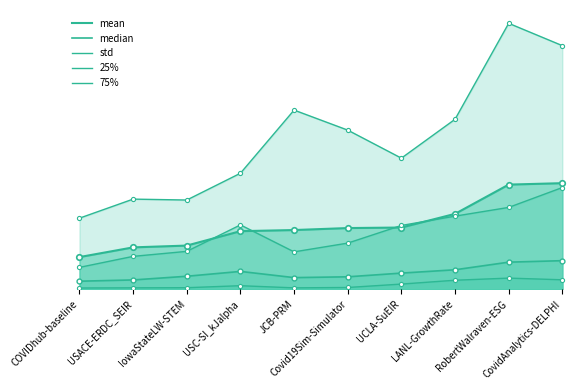

Reading right to left, what are all the values shown in this chart?

mean: CovidAnalytics-DELPHI=4253608927.8	RobertWalraven-ESG=4196448023.1	LANL-GrowthRate=3025775526.6	UCLA-SuEIR=2479104059.5	Covid19Sim-Simulator=2457663390.6	JCB-PRM=2378325247.4	USC-SI_kJalpha=2333549589.8	IowaStateLW-STEM=1756898843.1	USACE-ERDC_SEIR=1684959941.8	COVIDhub-baseline=1296815573.2
median: CovidAnalytics-DELPHI=1153145764.0	RobertWalraven-ESG=1093447652.0	LANL-GrowthRate=788574891.6	UCLA-SuEIR=655540646.9	Covid19Sim-Simulator=507317718.3	JCB-PRM=475120593.5	USC-SI_kJalpha=723125881.0	IowaStateLW-STEM=529552144.0	USACE-ERDC_SEIR=381938196.9	COVIDhub-baseline=331604100.0
std: CovidAnalytics-DELPHI=9755391909.1	RobertWalraven-ESG=10648944298.1	LANL-GrowthRate=6809778847.6	UCLA-SuEIR=5254302885.5	Covid19Sim-Simulator=6375811652.3	JCB-PRM=7177193406.1	USC-SI_kJalpha=4650691127.8	IowaStateLW-STEM=3579195181.4	USACE-ERDC_SEIR=3615603959.9	COVIDhub-baseline=2853489764.2
25%: CovidAnalytics-DELPHI=388161486.5	RobertWalraven-ESG=455289209.0	LANL-GrowthRate=370149516.4	UCLA-SuEIR=216447526.6	Covid19Sim-Simulator=80379562.6	JCB-PRM=65396221.0	USC-SI_kJalpha=151617757.0	IowaStateLW-STEM=71595528.4	USACE-ERDC_SEIR=66304164.6	COVIDhub-baseline=59346774.5
75%: CovidAnalytics-DELPHI=4078412226.5	RobertWalraven-ESG=3283626416.8	LANL-GrowthRate=2934074103.3	UCLA-SuEIR=2561556885.1	Covid19Sim-Simulator=1855474831.4	JCB-PRM=1505195459.4	USC-SI_kJalpha=2583952712.5	IowaStateLW-STEM=1525226696.5	USACE-ERDC_SEIR=1325530026.4	COVIDhub-baseline=884654976.5